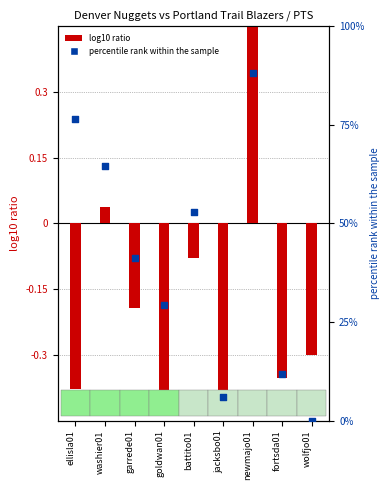

What is the total value across all series at goldwan01?

29.0